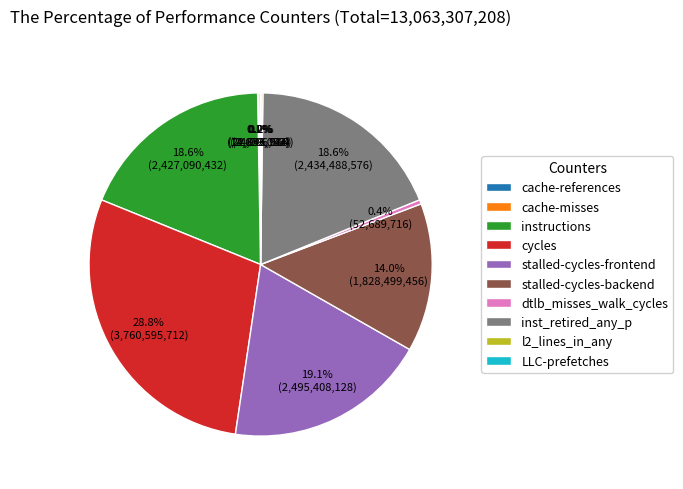

To the nearest percent, what percentage of the pie is inst_retired_any_p?

19%